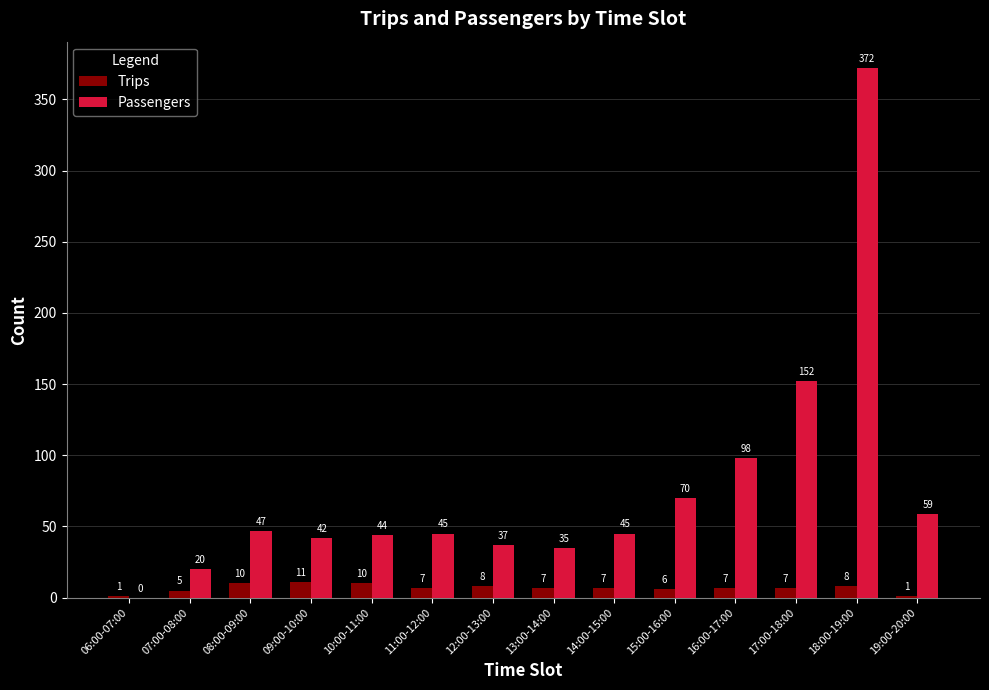

Reading right to left, transcribe all the data shown in this chart.

Trips: 19:00-20:00=1	18:00-19:00=8	17:00-18:00=7	16:00-17:00=7	15:00-16:00=6	14:00-15:00=7	13:00-14:00=7	12:00-13:00=8	11:00-12:00=7	10:00-11:00=10	09:00-10:00=11	08:00-09:00=10	07:00-08:00=5	06:00-07:00=1
Passengers: 19:00-20:00=59	18:00-19:00=372	17:00-18:00=152	16:00-17:00=98	15:00-16:00=70	14:00-15:00=45	13:00-14:00=35	12:00-13:00=37	11:00-12:00=45	10:00-11:00=44	09:00-10:00=42	08:00-09:00=47	07:00-08:00=20	06:00-07:00=0